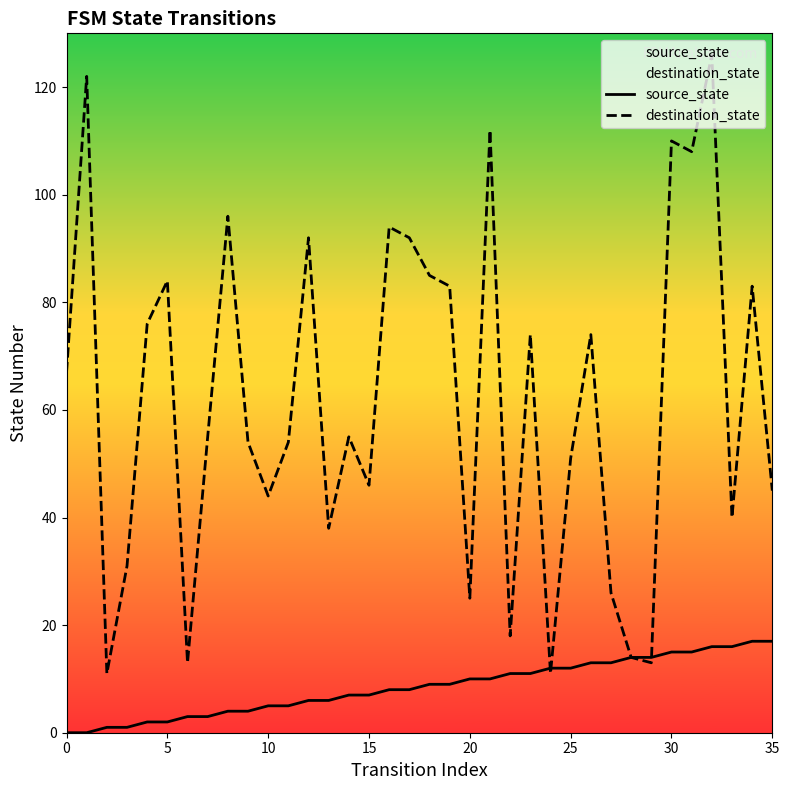

Which series has the largest Y range (max minus min)?

destination_state